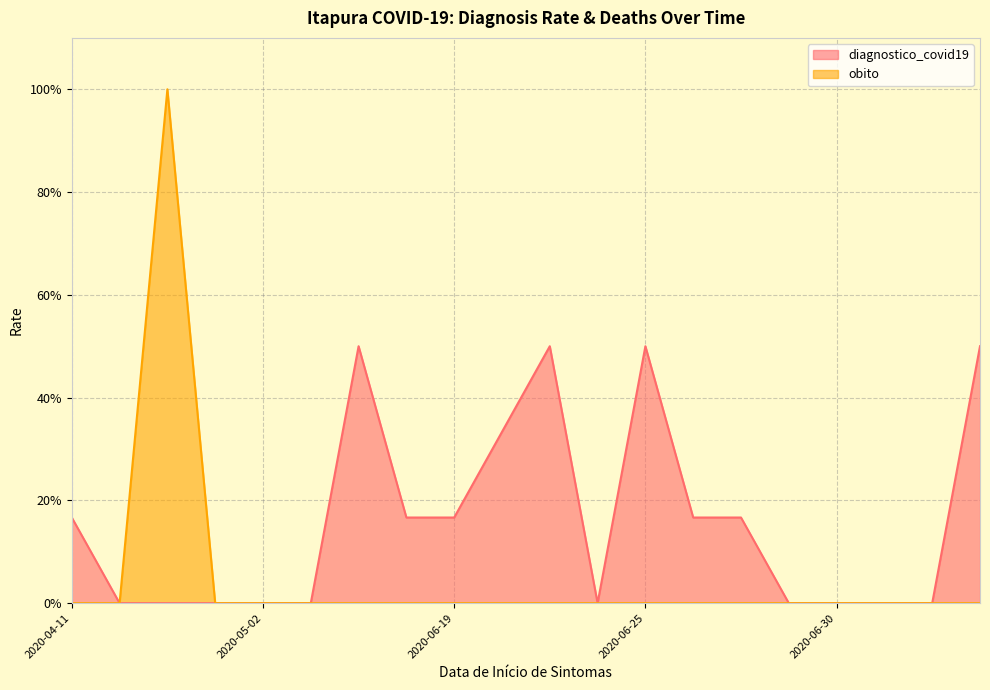

How many values in obito are above zero?

1